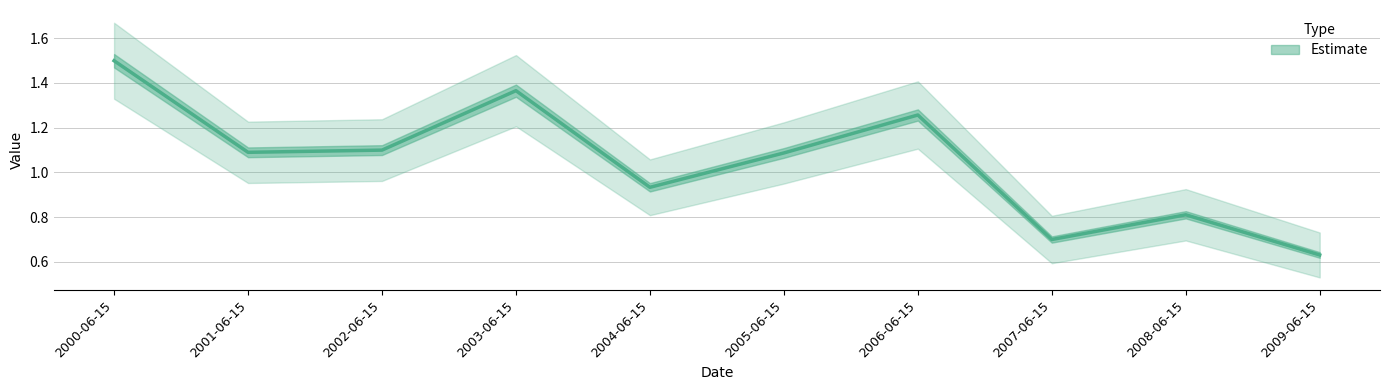

What is the label of the 6th point from the left?

2005-06-15